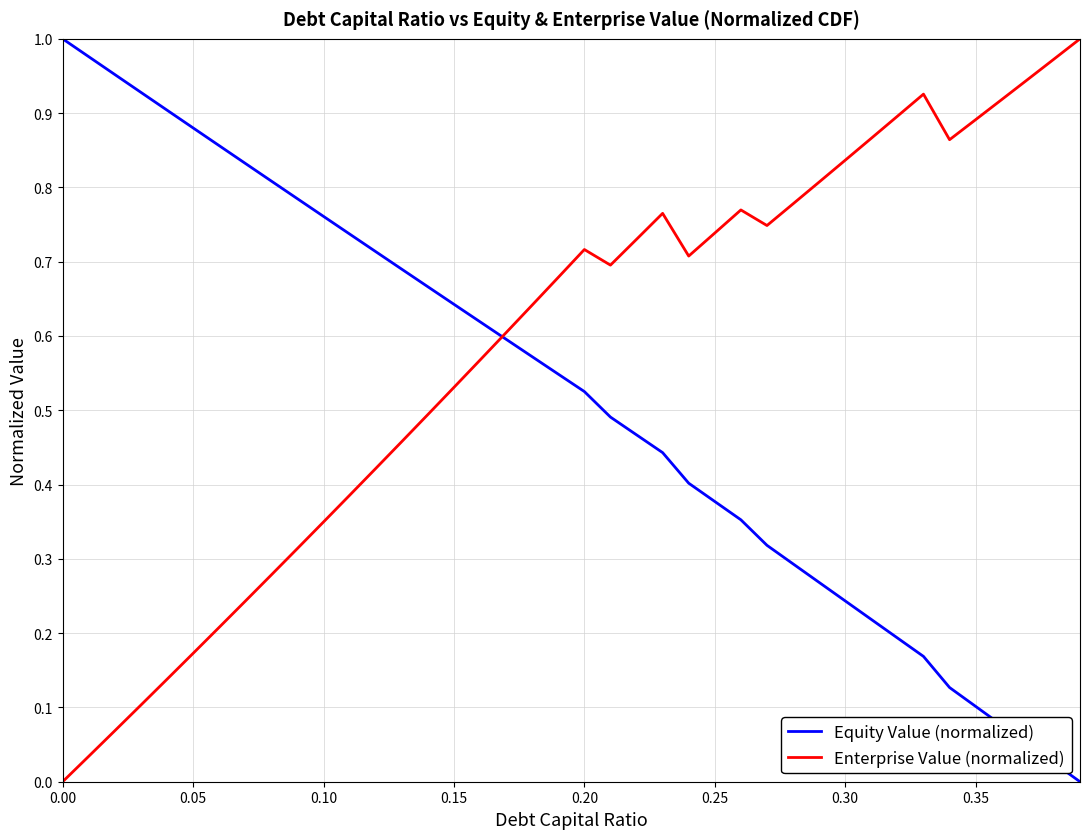

Which series has the largest total across all categories?

Enterprise Value (normalized)